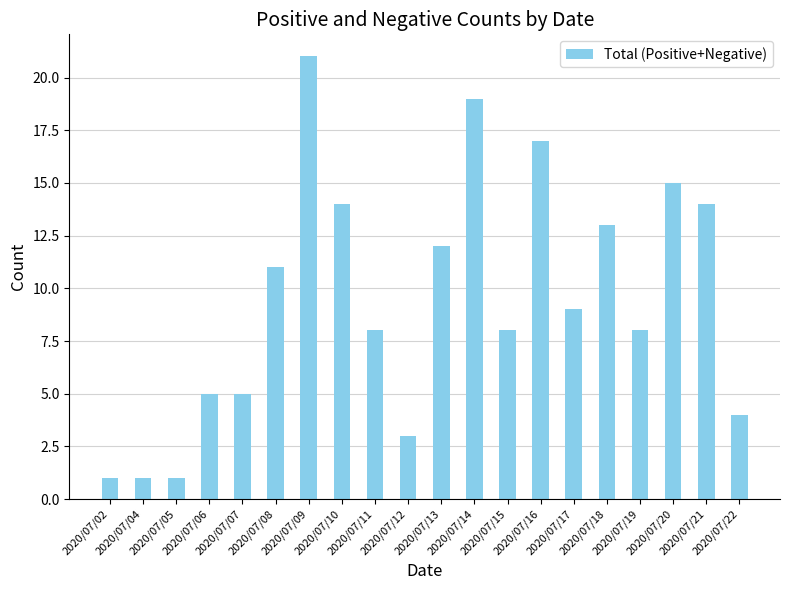

At which label does the data first exceed 9?

2020/07/08